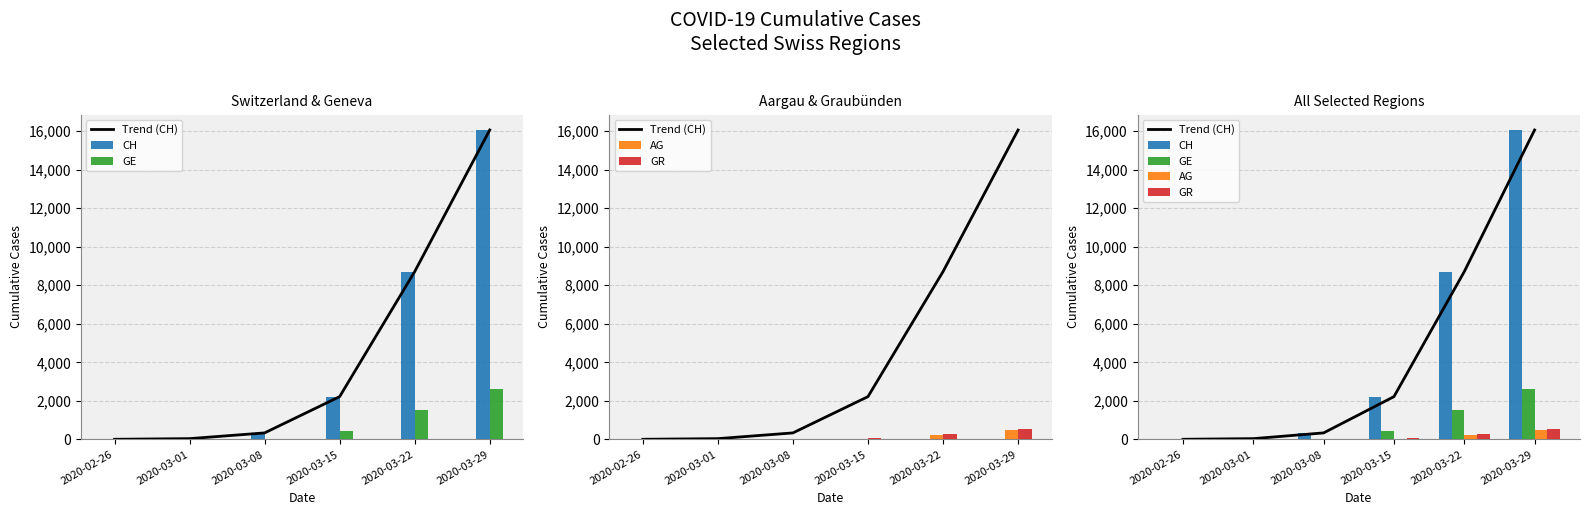

What is the label of the 1st bar from the right?

2020-03-29